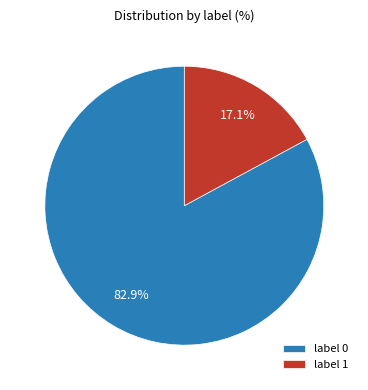

Which slice represents more than half of the pie?

label 0